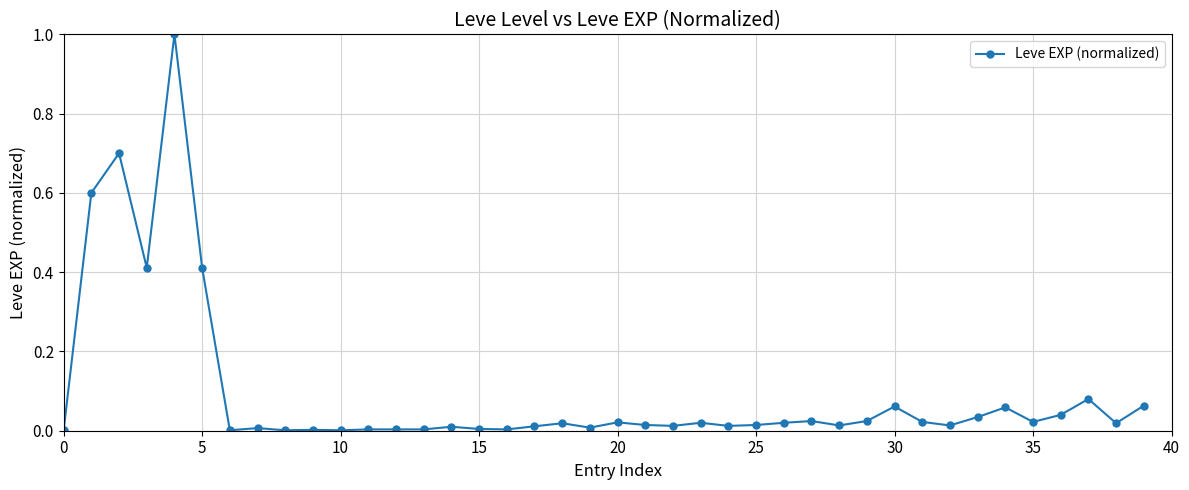

Is this an area chart (filled region under the line)?

No